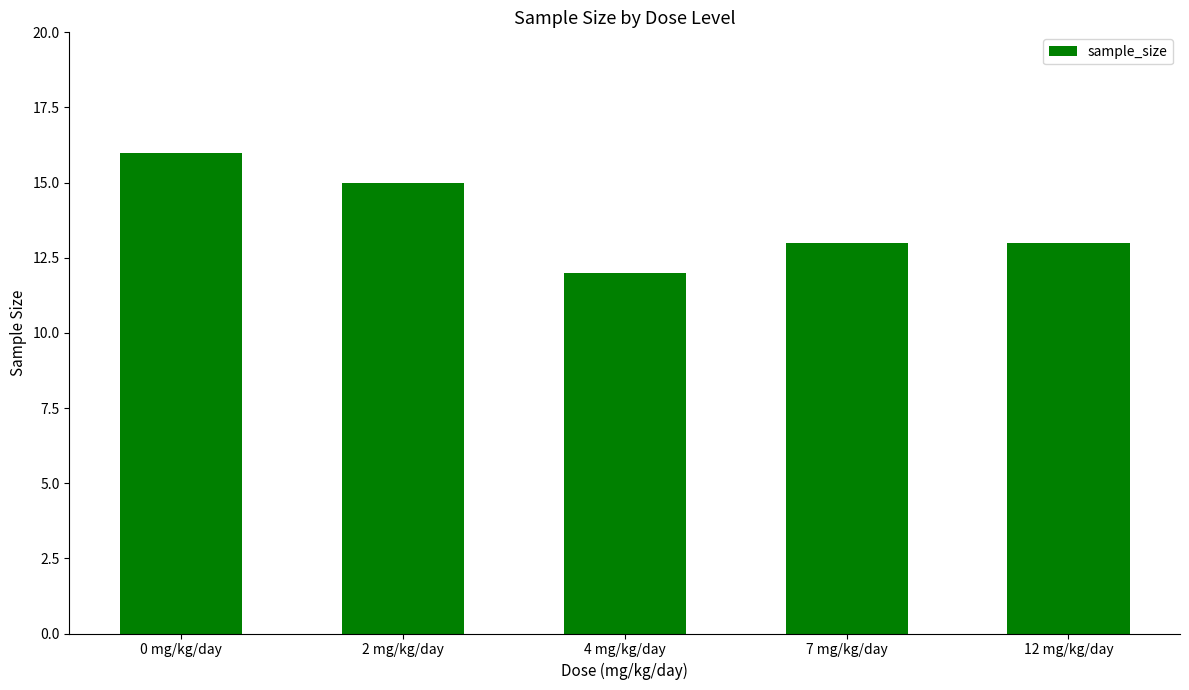

What is the difference between the second highest and minimum values?

3